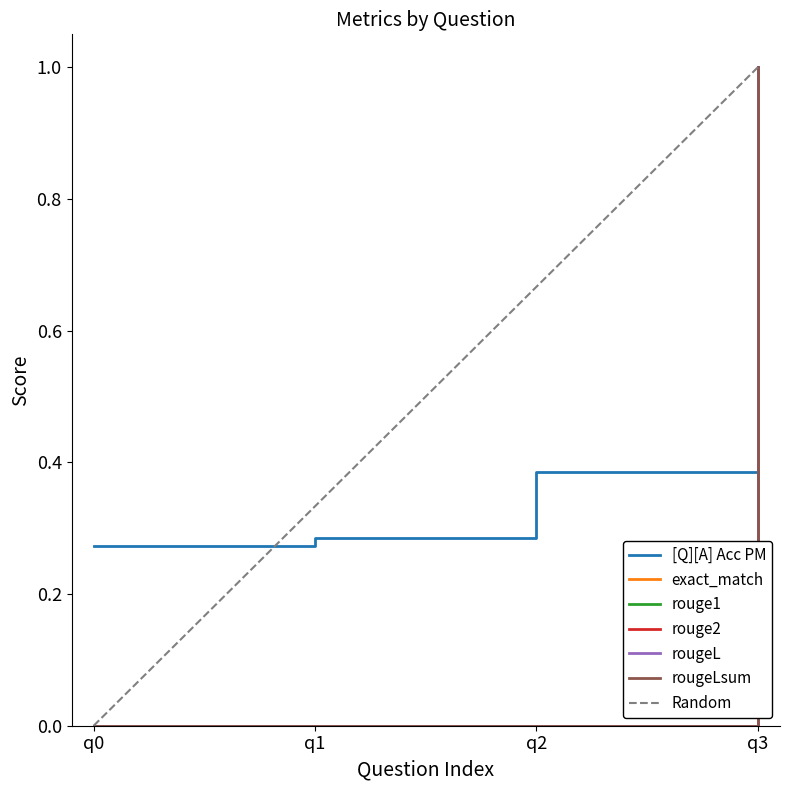

How many rouge1 values are between 0 and 1?

4